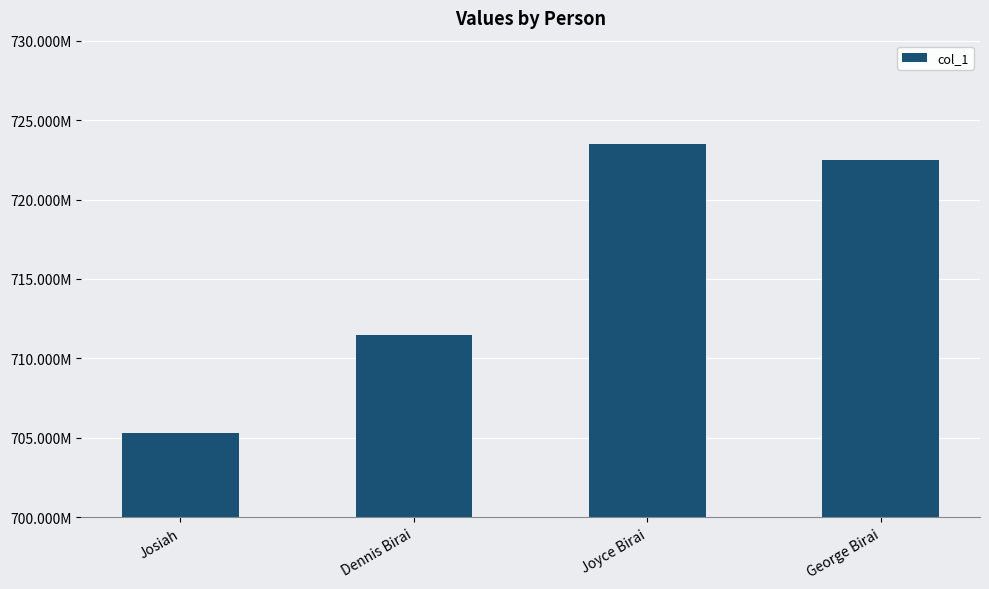

True or false: the data shows 1031594324 at Josiah.

False